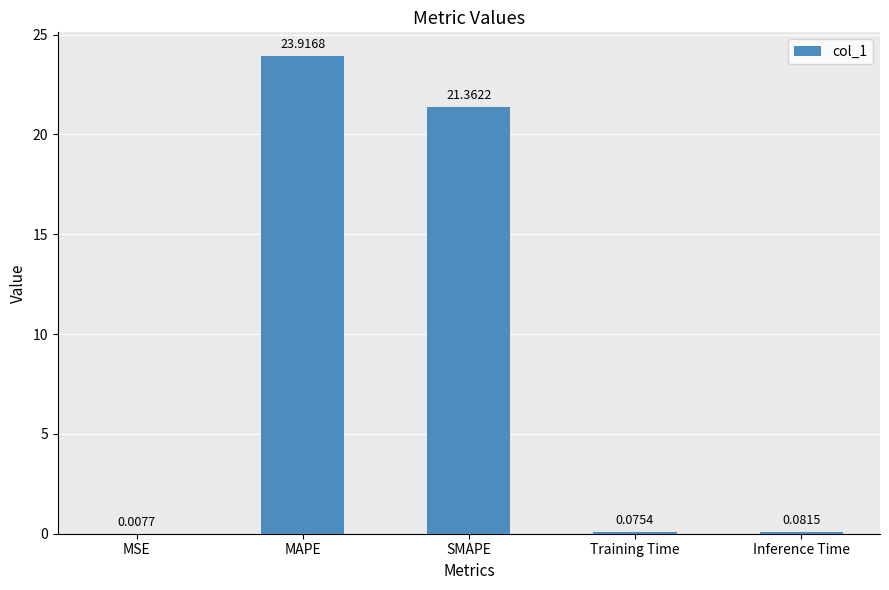

What is the sum of all values?

45.4